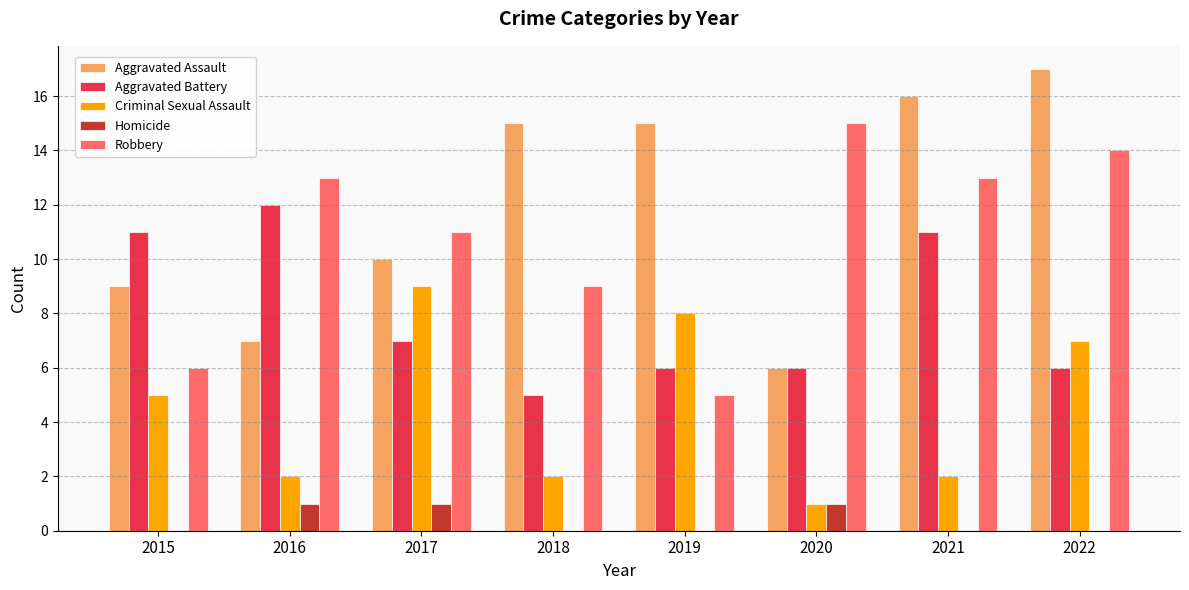

The Aggravated Battery series shows 5 at 2018. True or false?

True